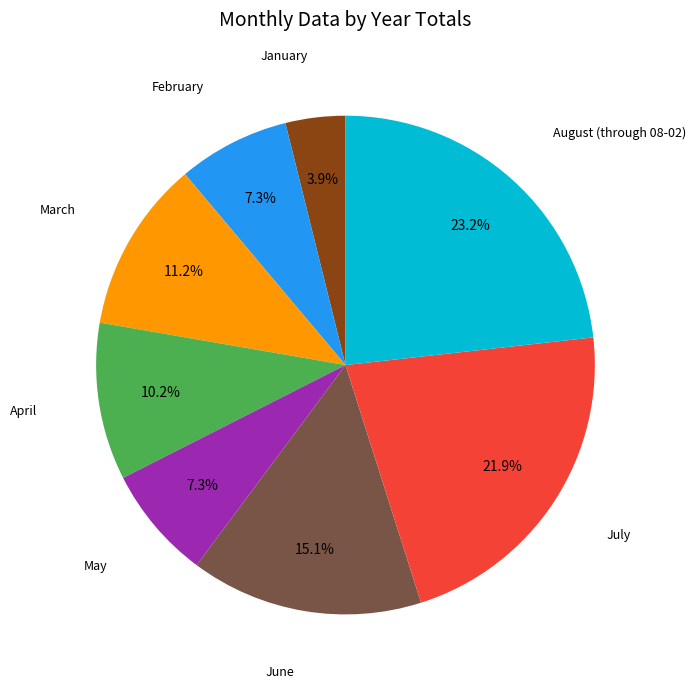

How many segments does this pie chart have?

8